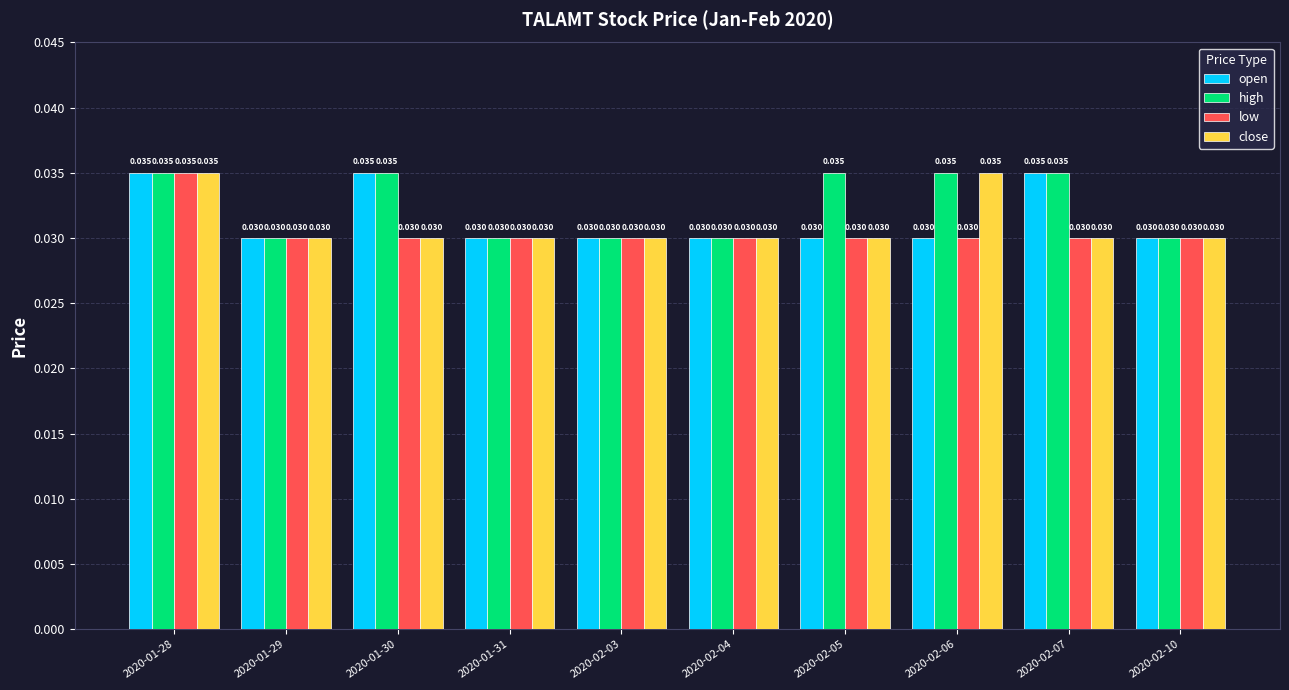

Is the value of open at 2020-02-10 greater than the value of close at 2020-01-28?

No